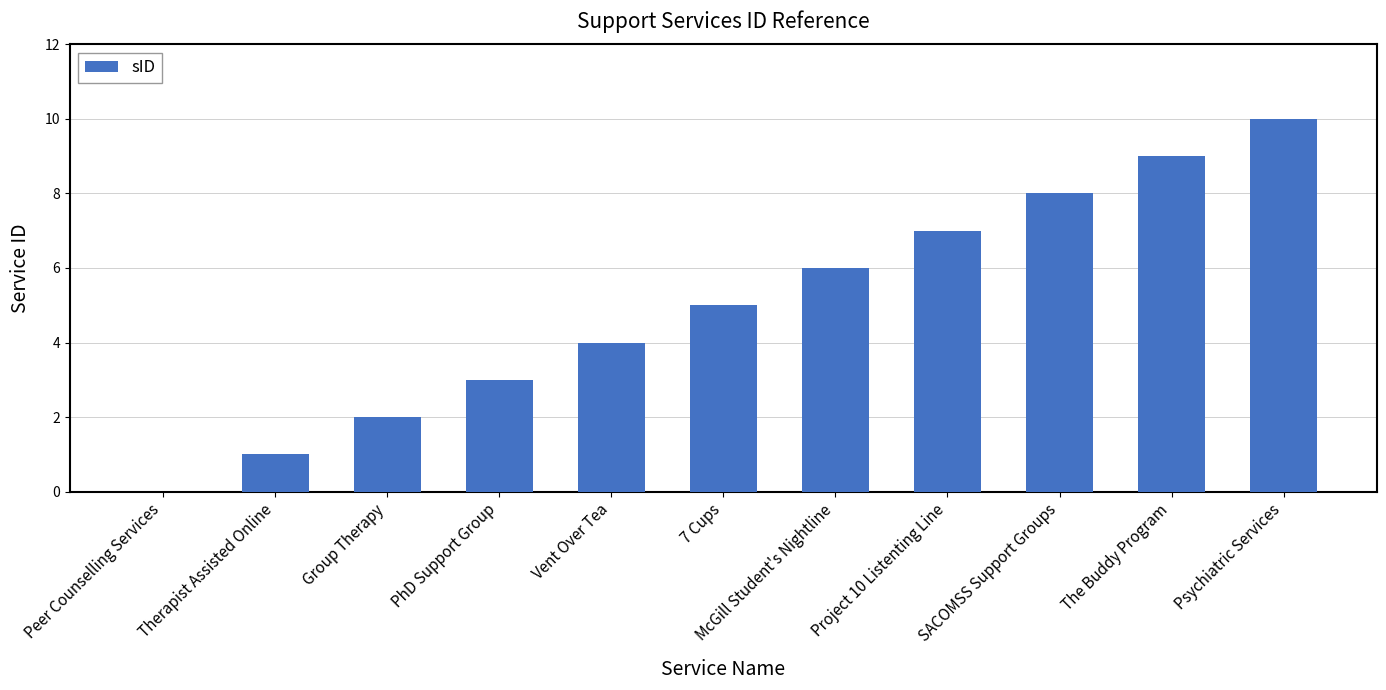

How many positive values are there?

10